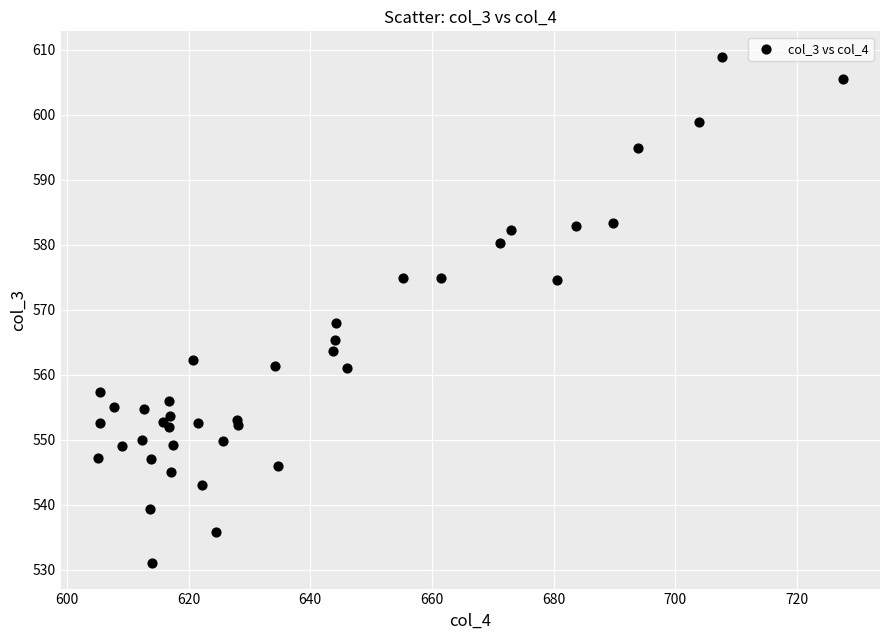

What Y value in the scatter plot is closest to 569?

567.9